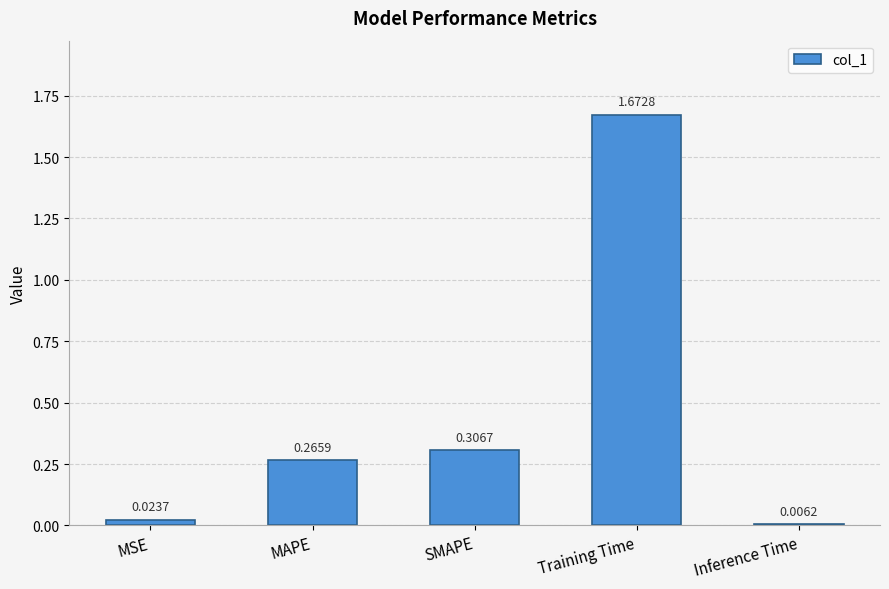

What is the change in value from MSE to SMAPE?

+0.3